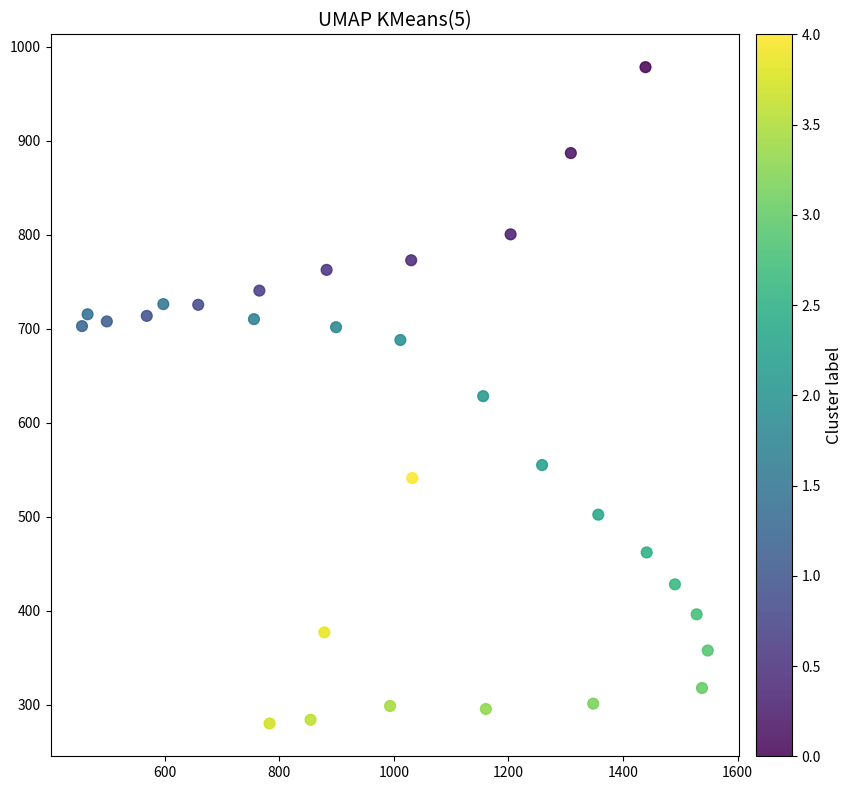

What is the range of X values (max minus min)?

1091.9